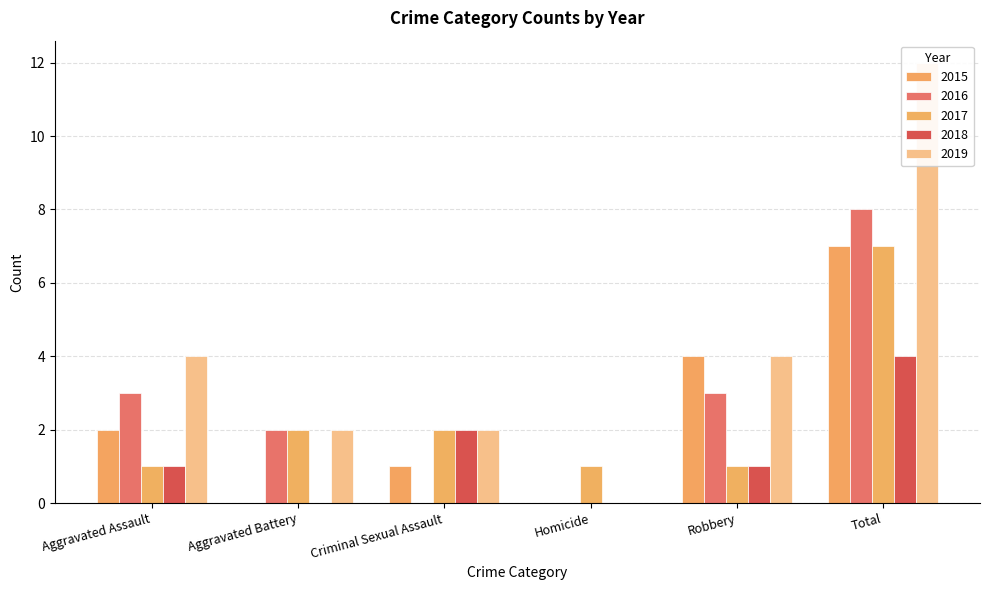

Count the 2015 values in the range 0 to 4.

5